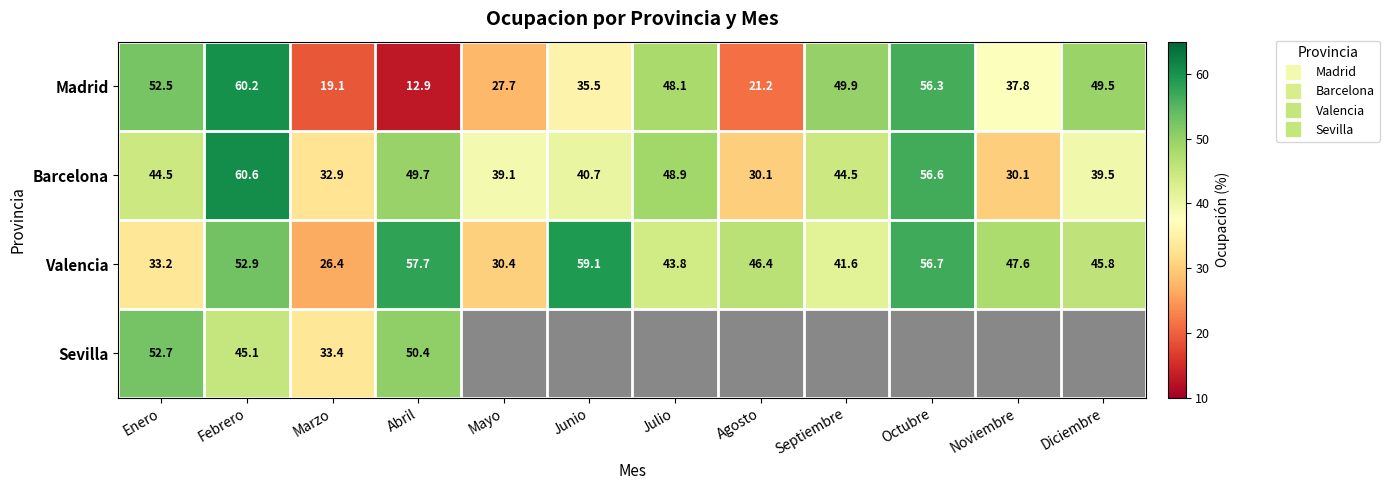

At how many categories does at least one series exceed 18?

12